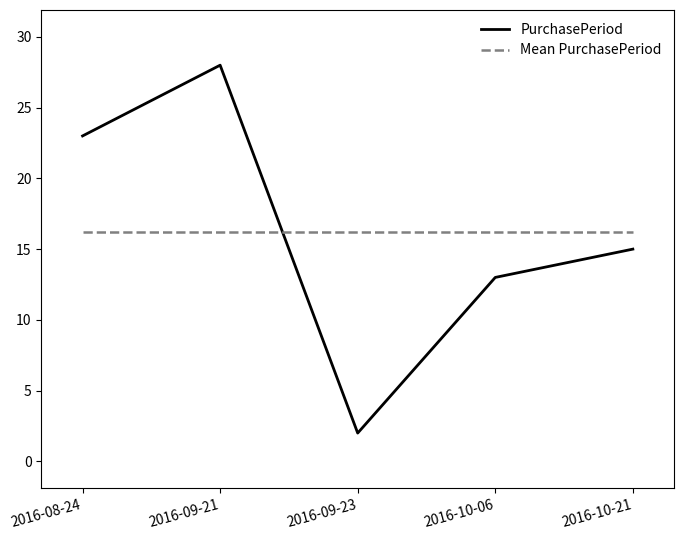

Rank the series by their maximum value, from highest to lowest.

PurchasePeriod, Mean PurchasePeriod